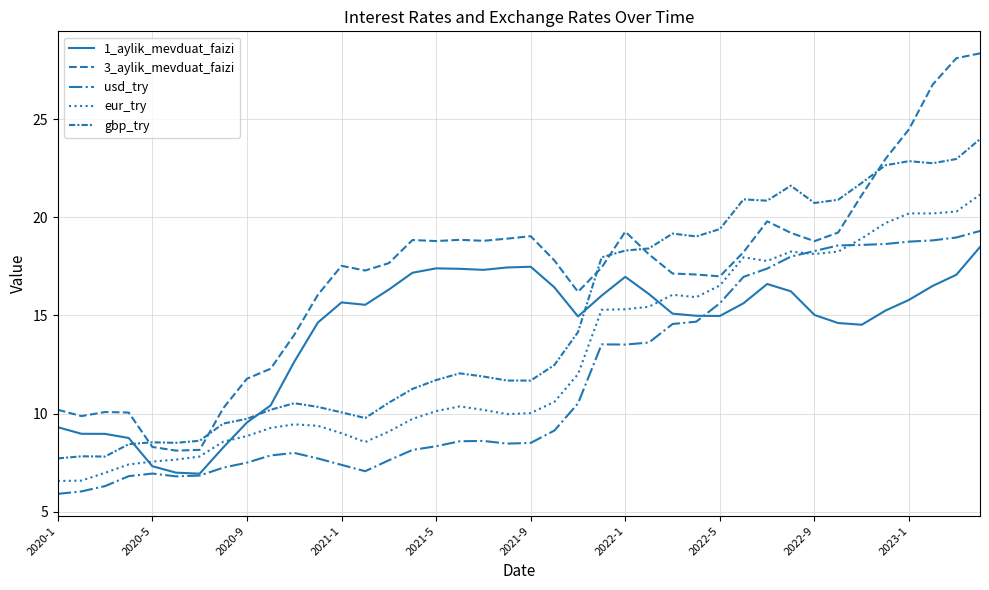

How many lines are shown in the chart?

5